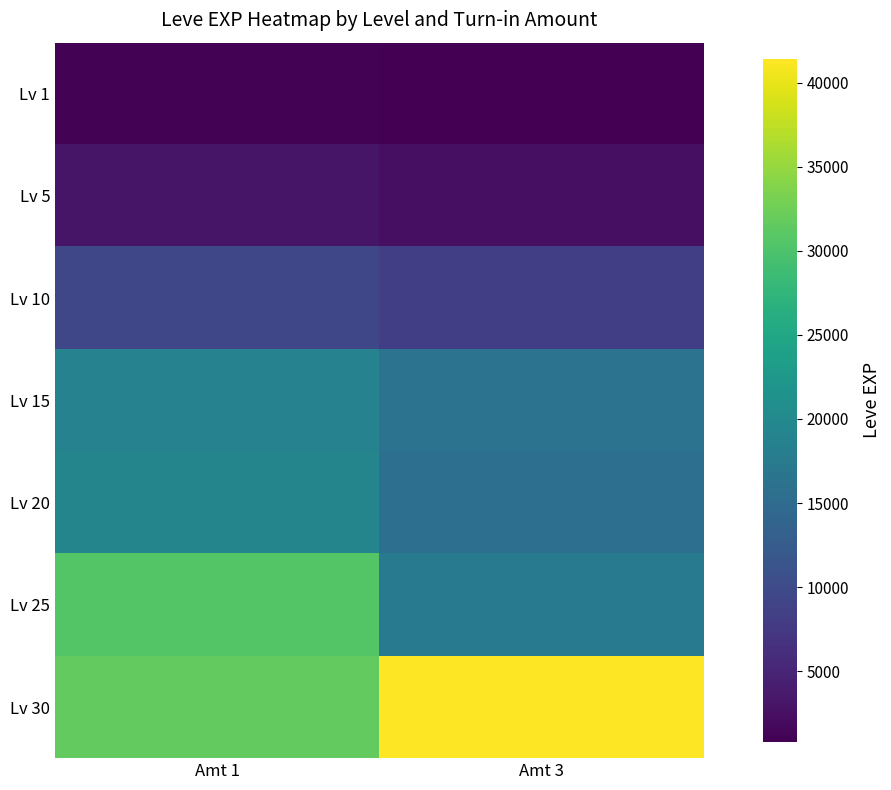

How many categories are shown in the chart?

2